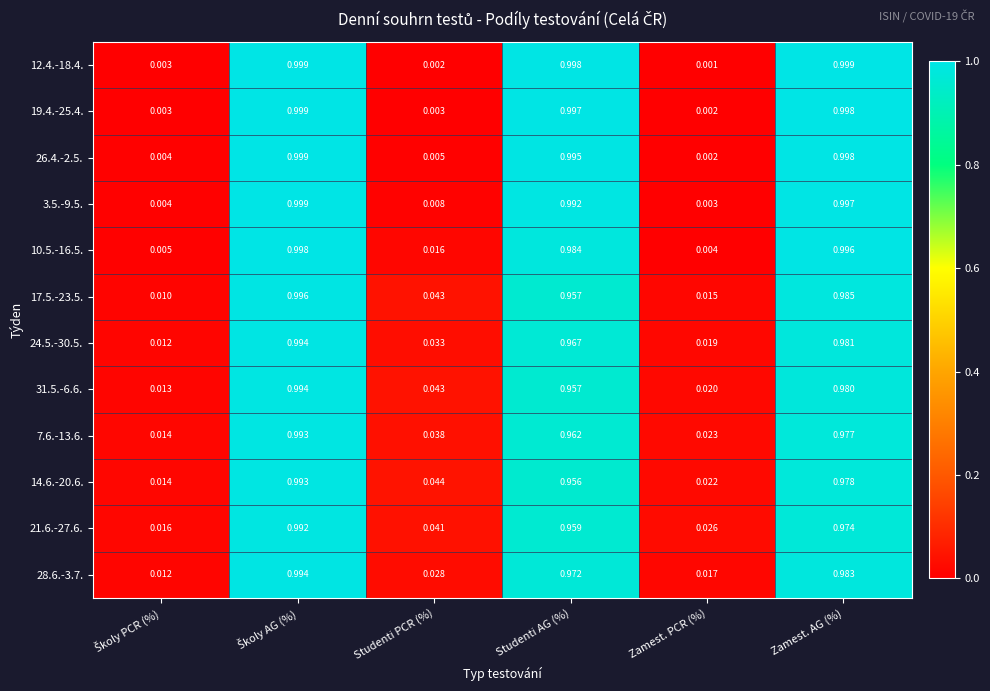

How many categories are shown in the chart?

6